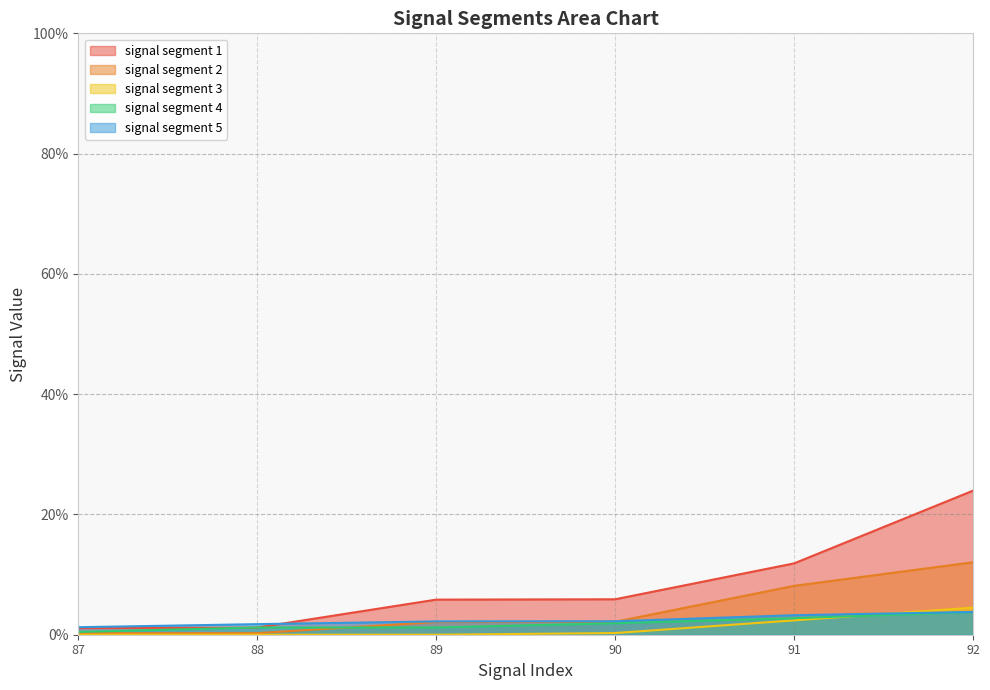

What is the value of the signal segment 1 point at the 6th from the left?

0.2